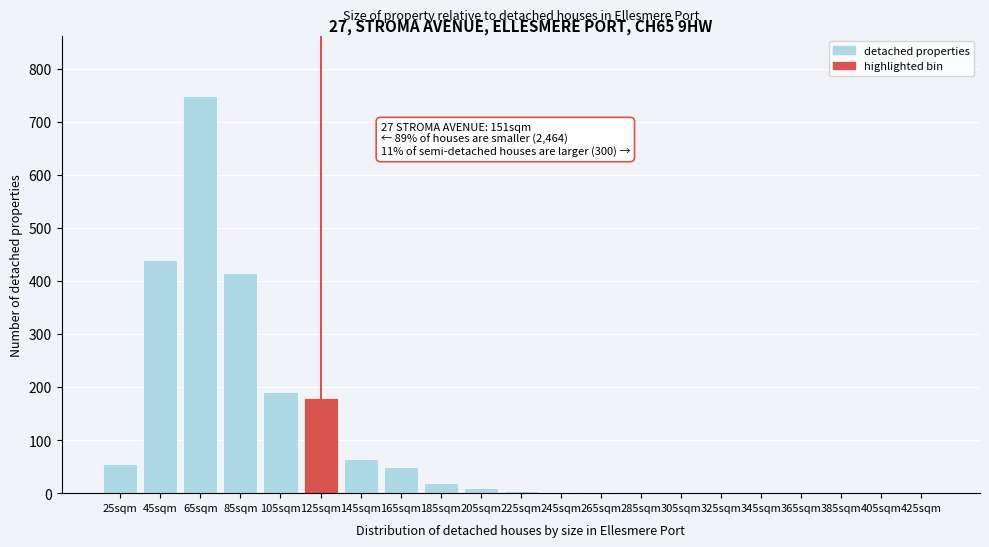

At which label is the value closest to 375?

85sqm